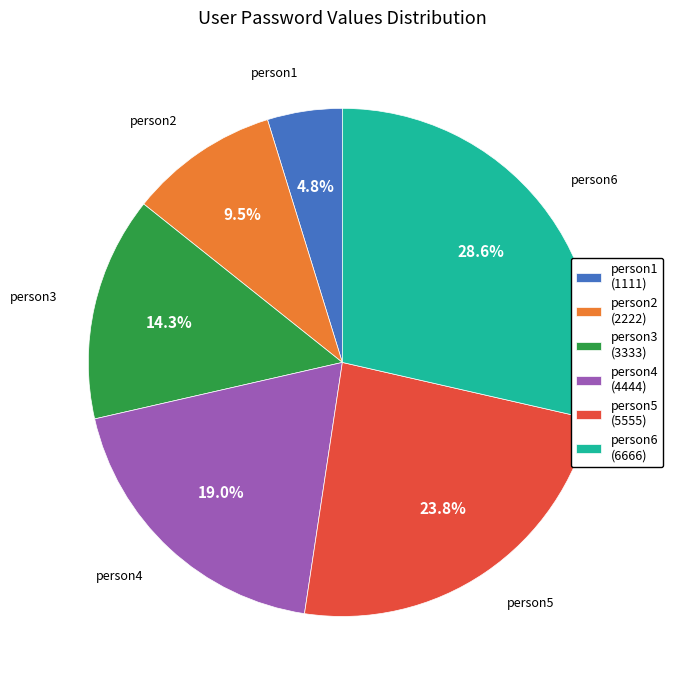

To the nearest percent, what is the difference between the largest and smallest slice percentages?

24%